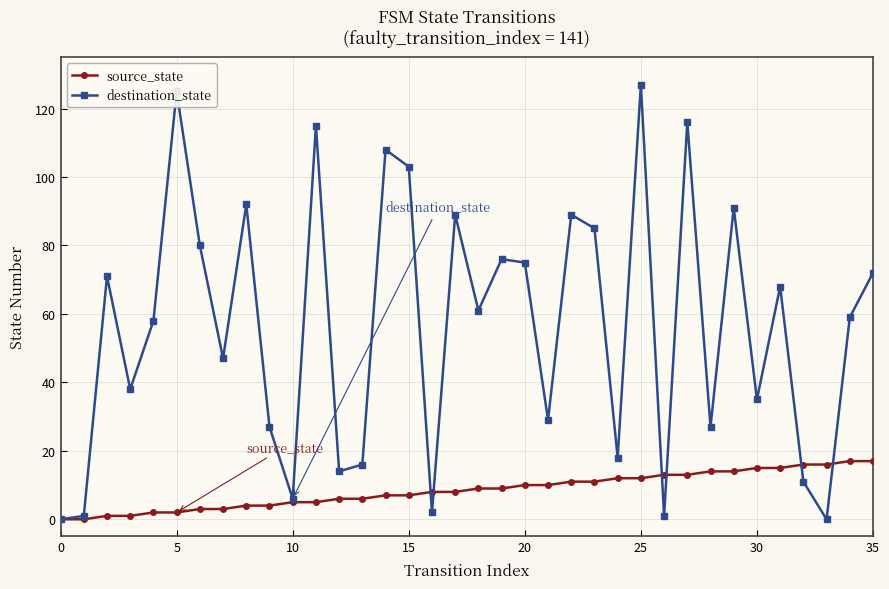

Which series has the largest total across all categories?

destination_state